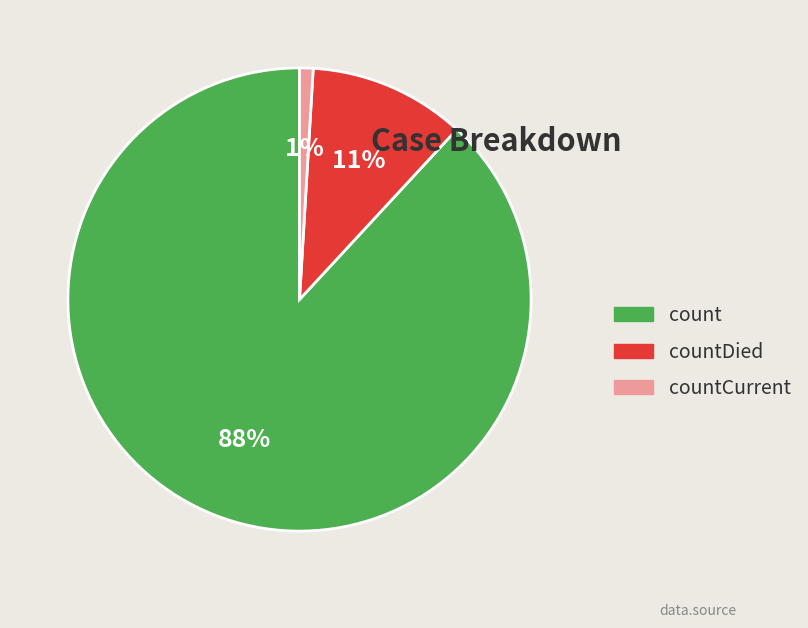

Is it true that count is 88% of the pie?

True